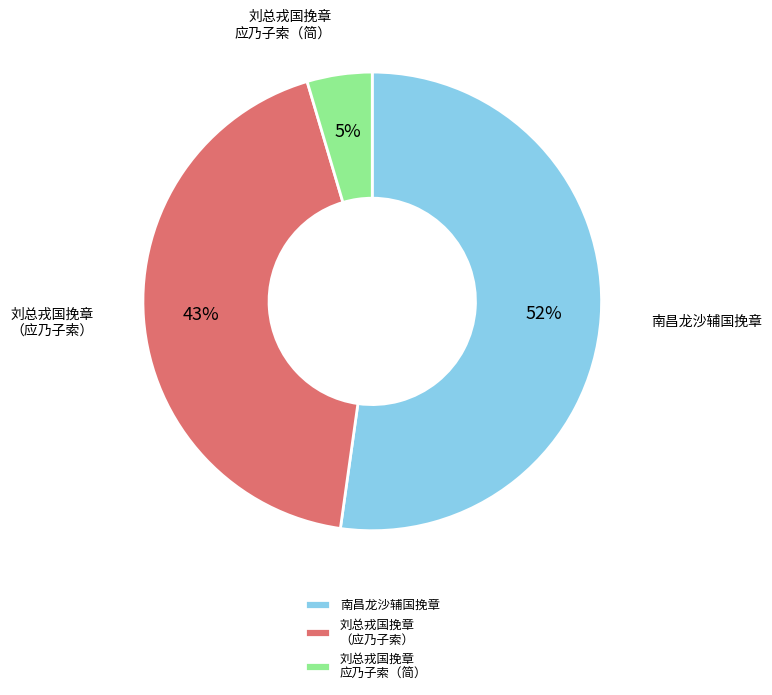

What is the largest slice in the pie chart?

南昌龙沙辅国挽章